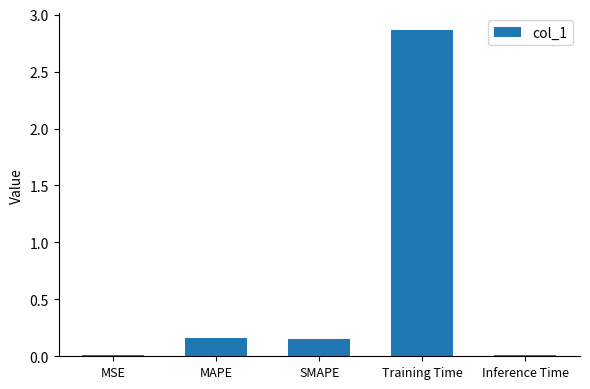

Is it true that the value at Training Time is 5.1?

False